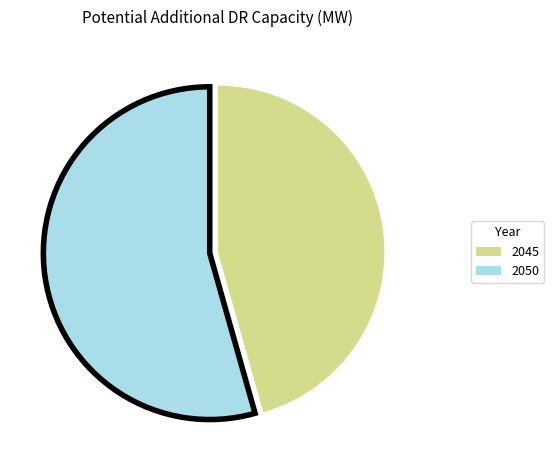

What is the ratio of the value at 2050 to the value at 2045?

1.2